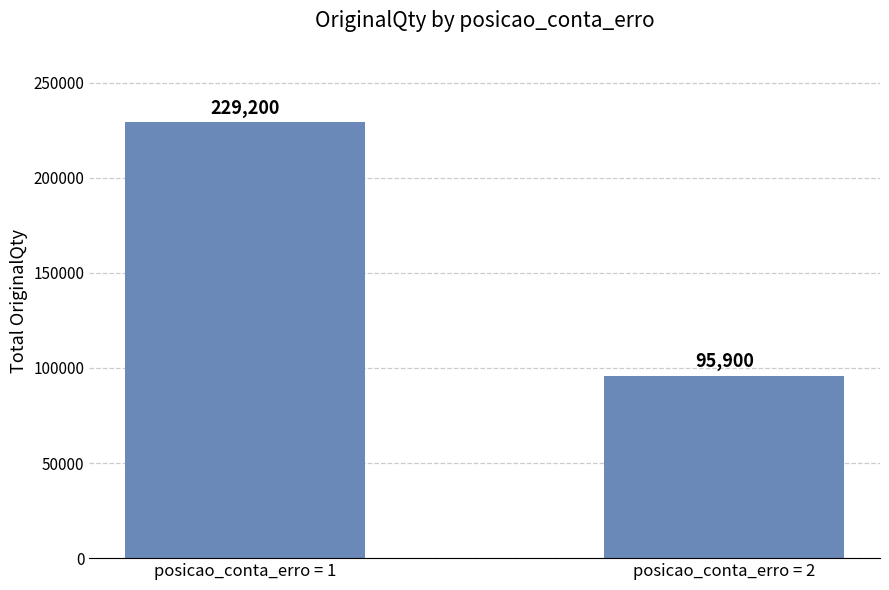

How many series are shown in this chart?

1